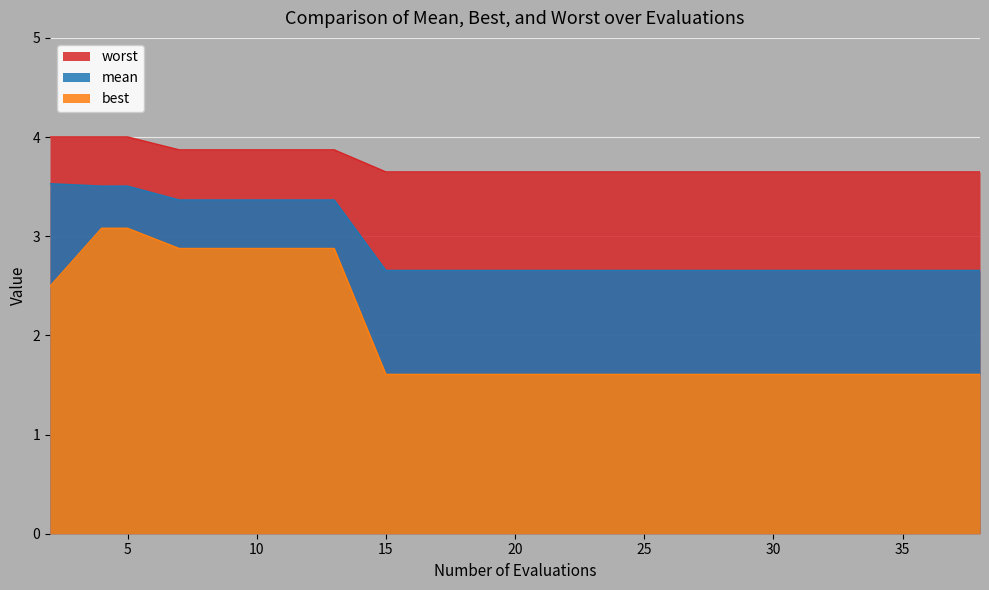

True or false: best and mean cross at least once.

False